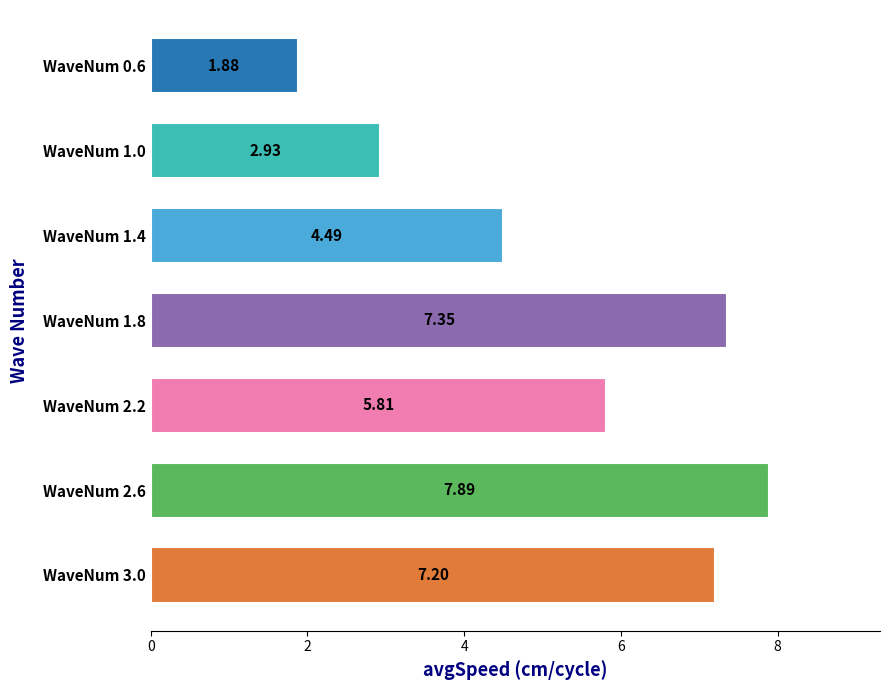

At which category does the chart reach its minimum across all series?

WaveNum 0.6